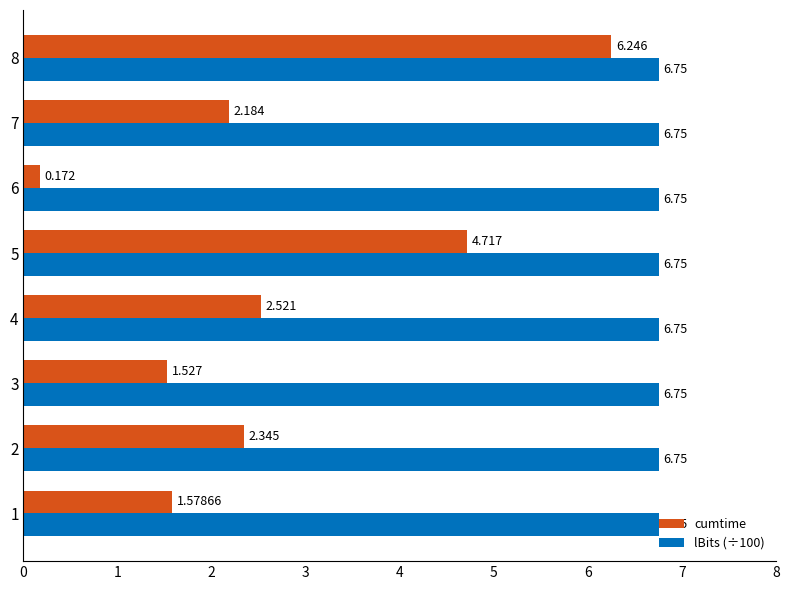

What is the average value of the cumtime series?

2.7